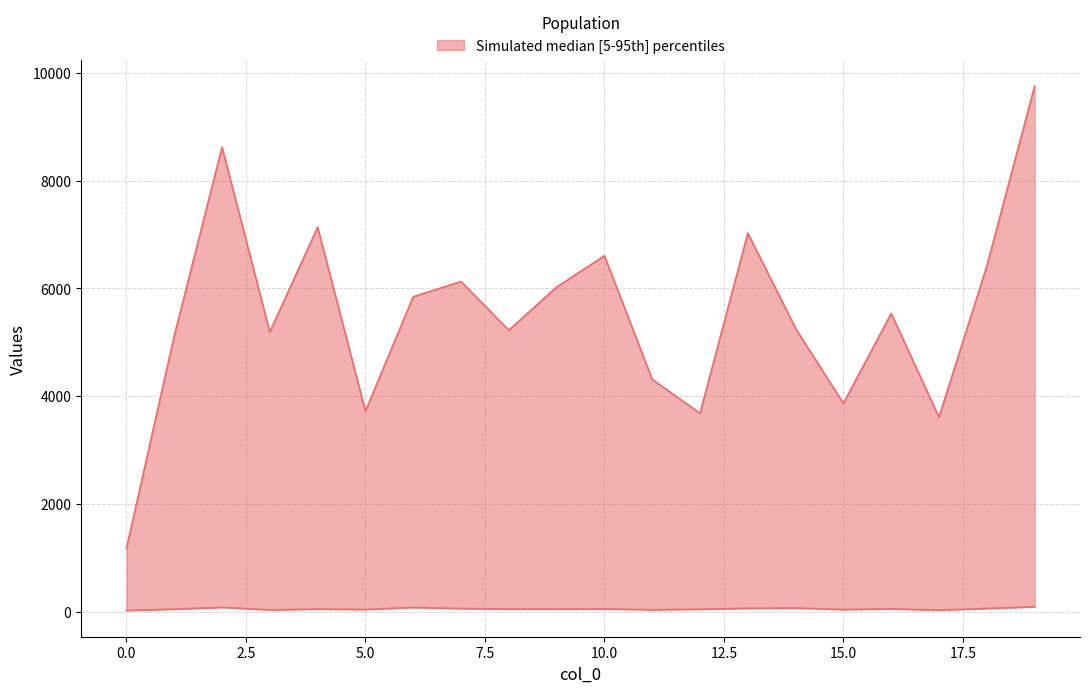

What is the lowest value of the col_1 series?

21